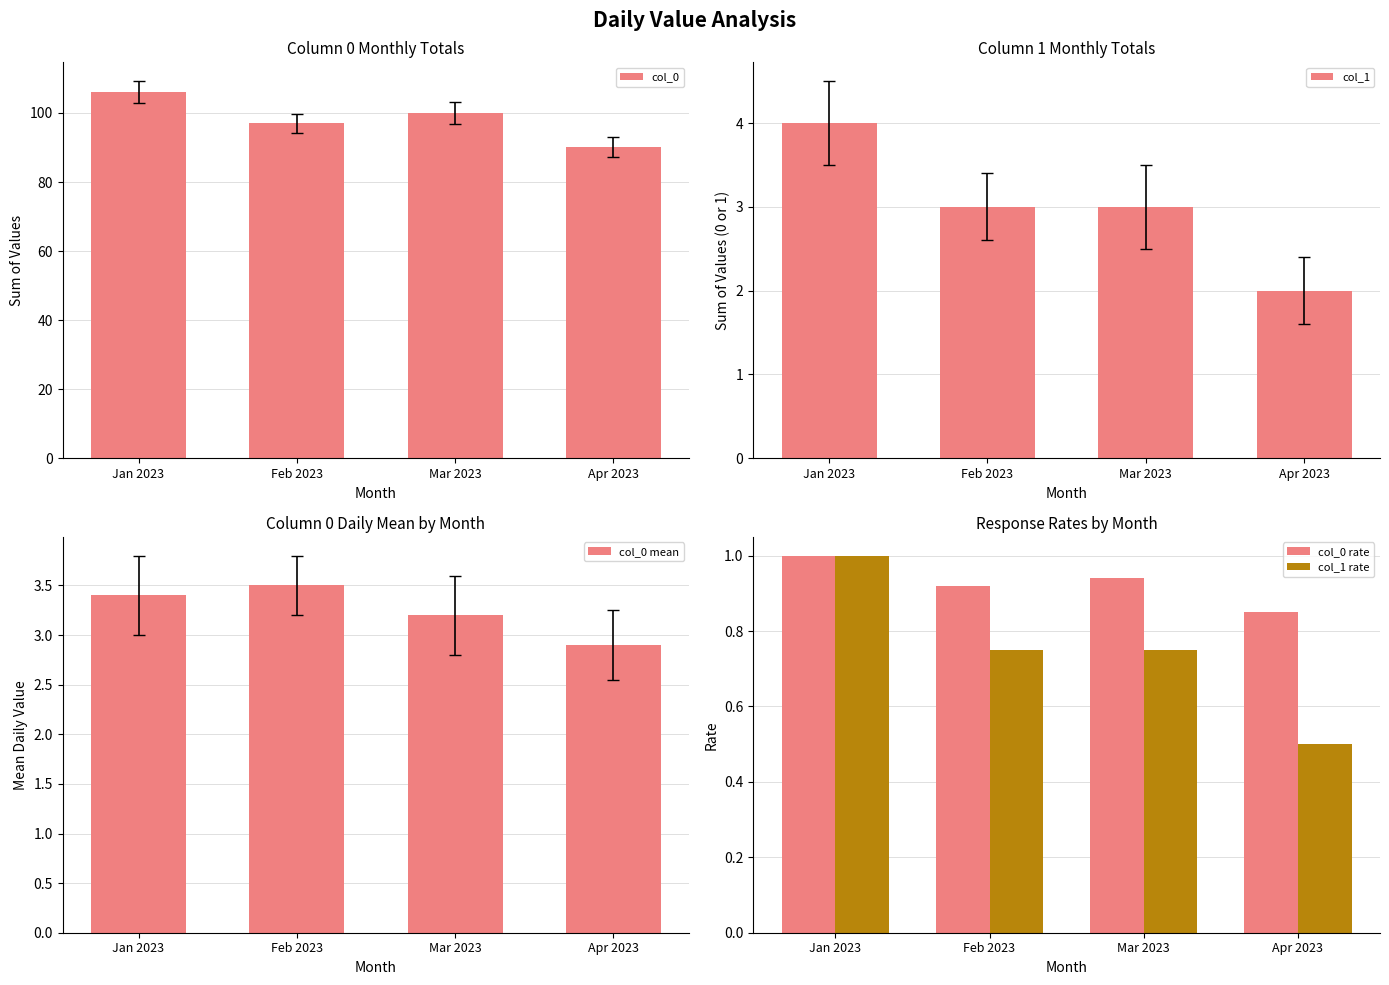

At which label does col_1 rate reach its peak?

Jan 2023